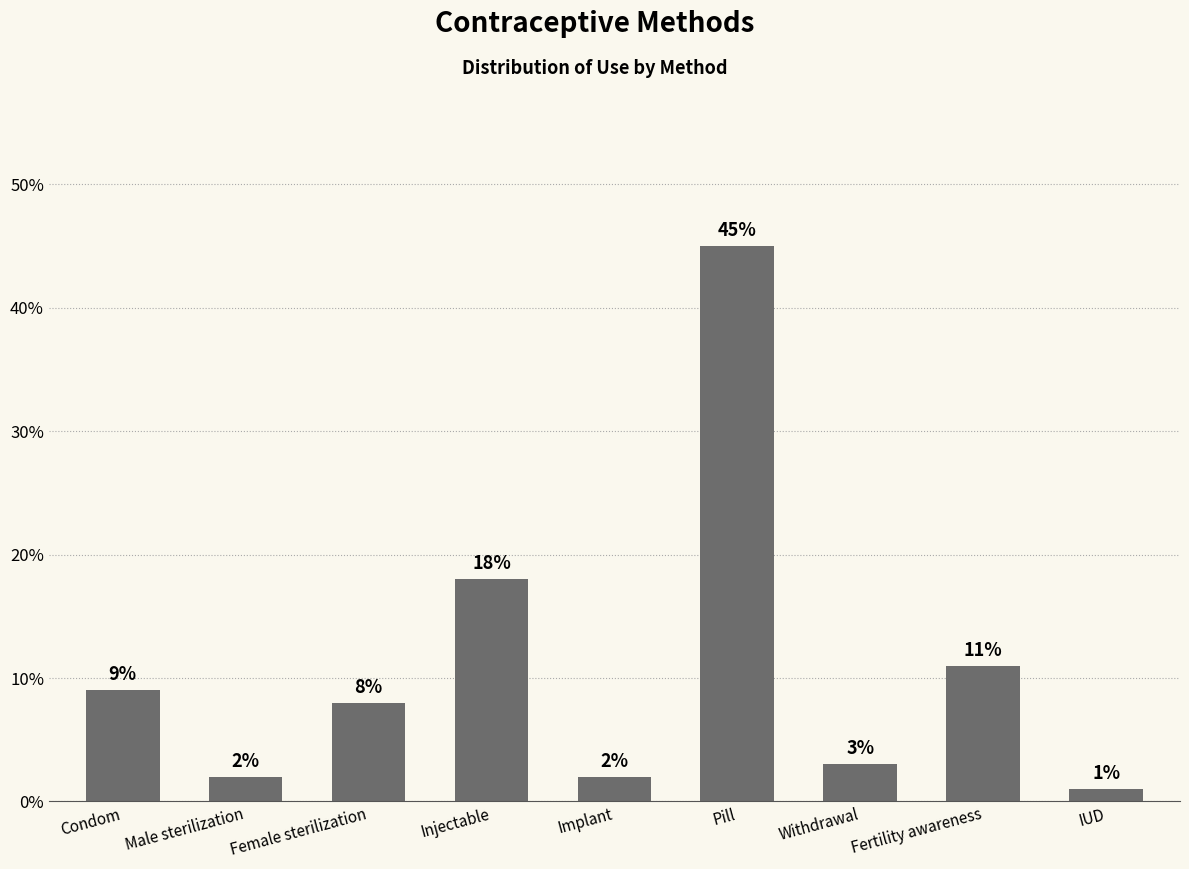

Which category has the highest value across all series?

Pill